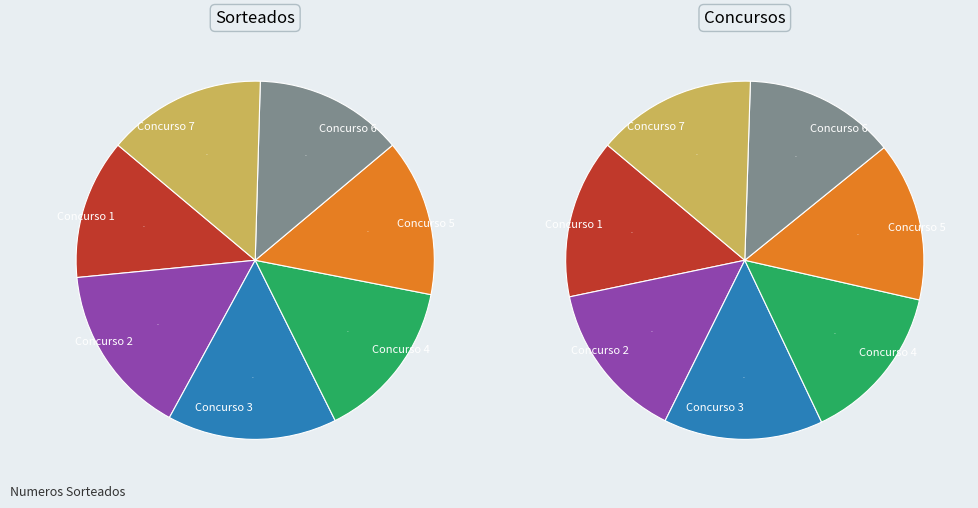

To the nearest percent, what portion does Concurso 3 represent?

14%